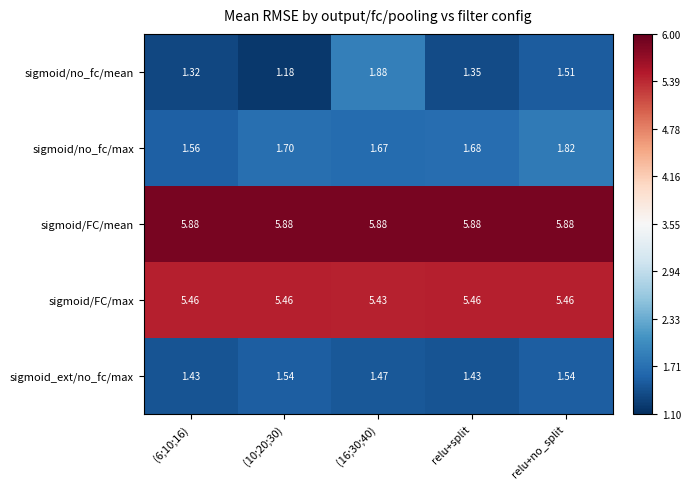

Which series has the largest range (max minus min)?

sigmoid/no_fc/mean